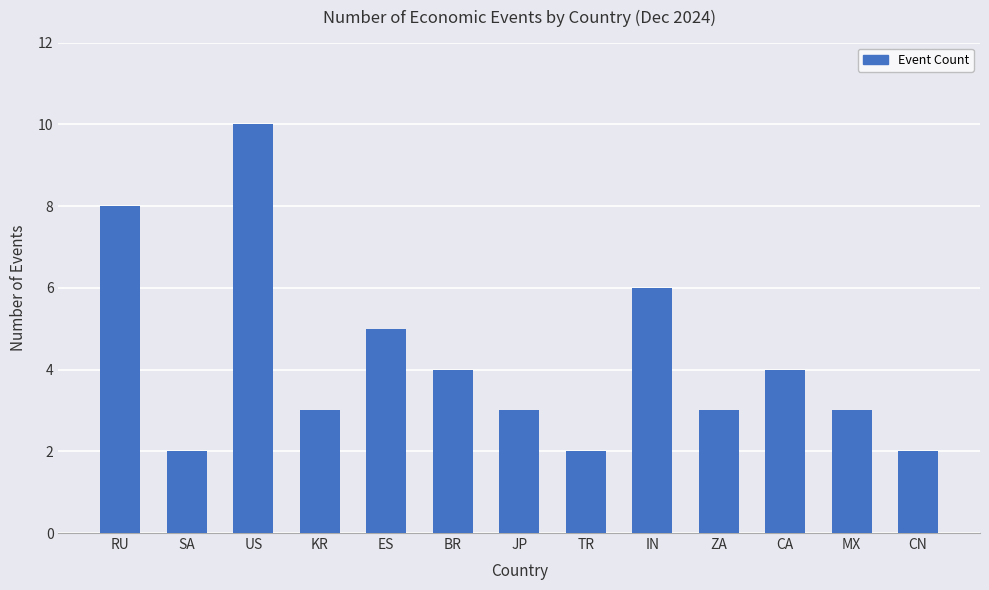

Does the chart contain stacked bars?

No